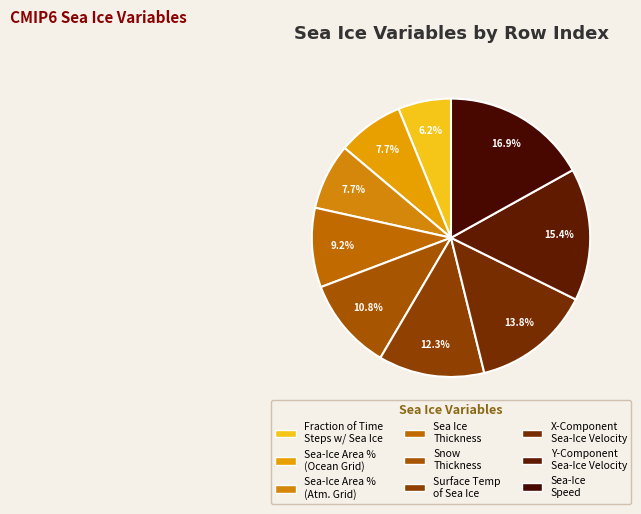

How many segments does this pie chart have?

9